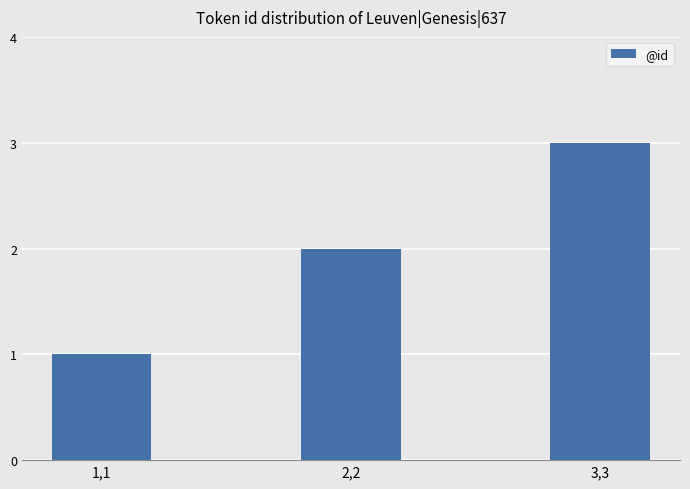

What is the approximate value at 3,3?

3